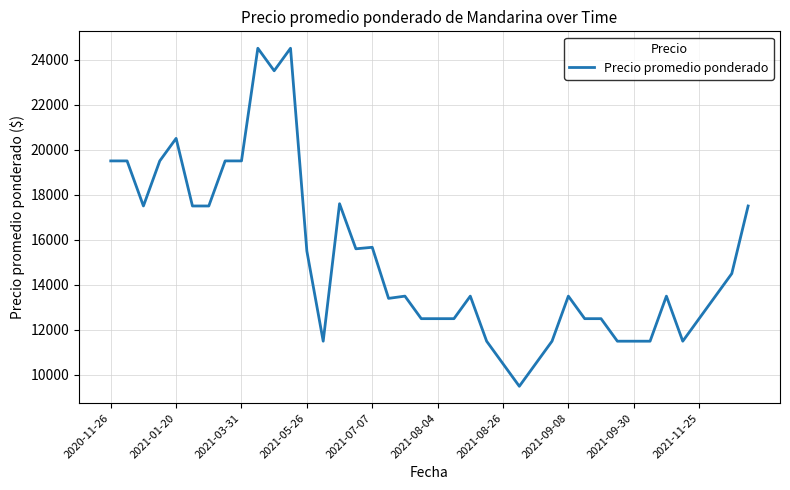

What is the smallest value displayed?

9500